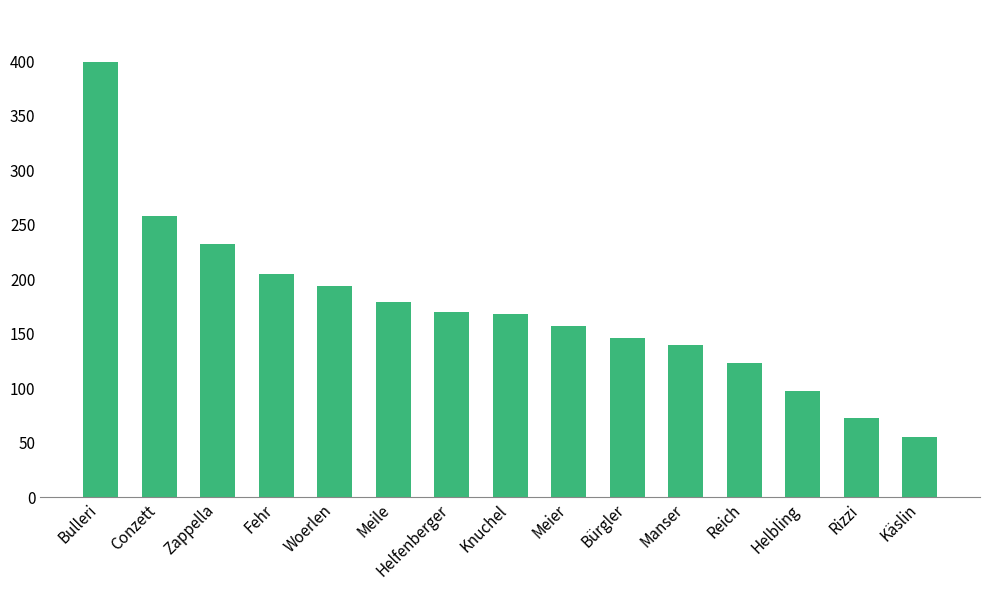

How many bars are there in total?

15